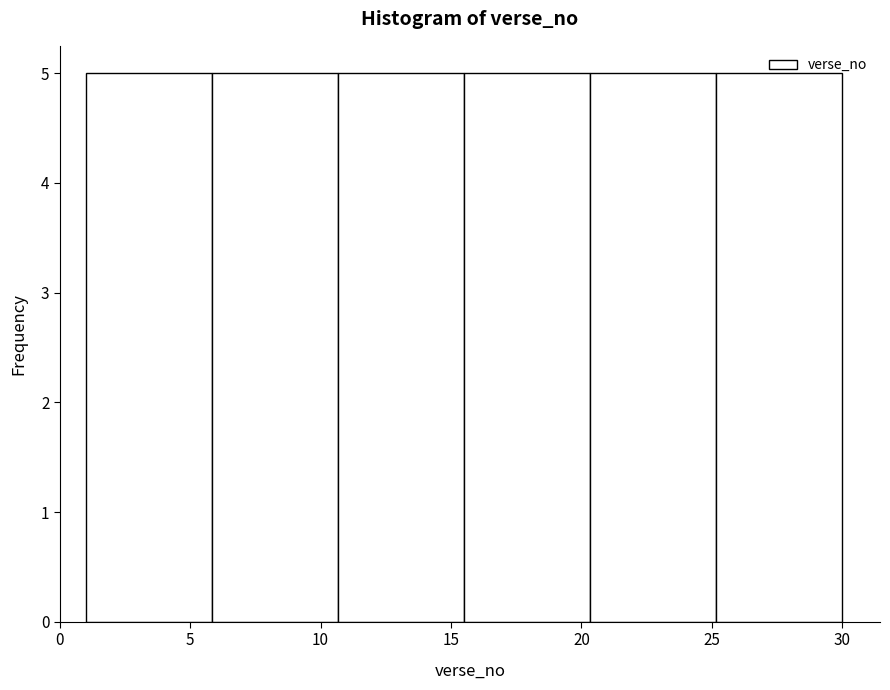

How tall is the bar that spans 6.0 to 10.5 on the x-axis? Neither the bar edges nor the heights are printed on the chart, so give them approximately, as read against the axes.

5